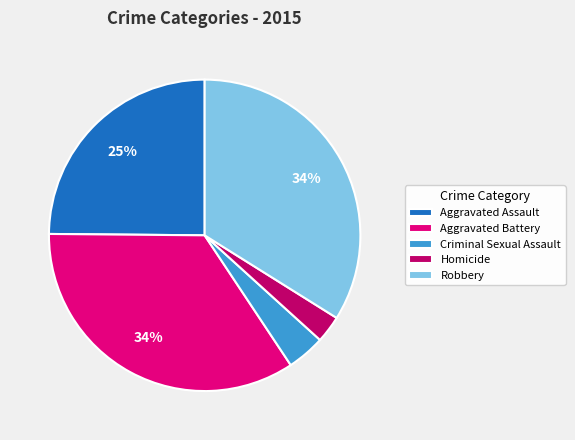

Do Robbery and Criminal Sexual Assault together represent more than half of the pie?

No